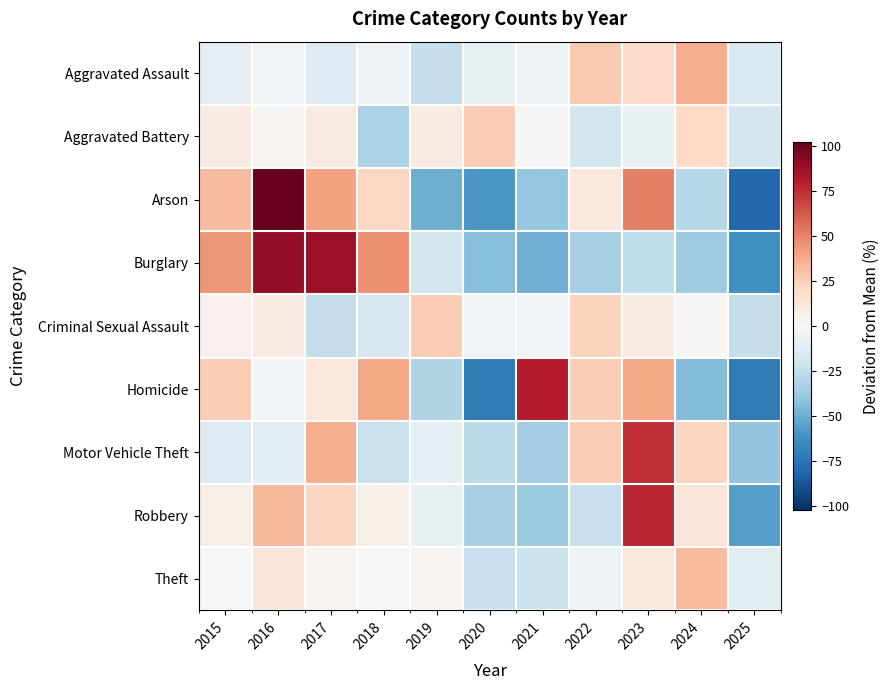

Reading right to left, list all the values displayed in this chart.

Aggravated Assault: 2025=-16.0	2024=36.8	2023=19.5	2022=26.9	2021=-5.2	2020=-6.9	2019=-24.2	2018=-5.2	2017=-13.5	2016=-2.8	2015=-9.4
Aggravated Battery: 2025=-18.3	2024=20.0	2023=-7.2	2022=-18.3	2021=0.8	2020=26.0	2019=8.9	2018=-32.4	2017=8.9	2016=2.8	2015=8.9
Arson: 2025=-79.8	2024=-29.4	2023=51.4	2022=11.0	2021=-39.4	2020=-59.6	2019=-49.5	2018=21.1	2017=41.3	2016=101.8	2015=31.2
Burglary: 2025=-62.4	2024=-36.2	2023=-25.9	2022=-33.9	2021=-48.7	2020=-43.0	2019=-18.5	2018=46.5	2017=87.5	2016=89.8	2015=44.8
Criminal Sexual Assault: 2025=-24.3	2024=1.0	2023=8.2	2022=22.6	2021=-2.6	2020=-2.6	2019=26.2	2018=-17.0	2017=-24.3	2016=8.2	2015=4.6
Homicide: 2025=-72.2	2024=-44.3	2023=39.2	2022=25.3	2021=81.0	2020=-72.2	2019=-30.4	2018=39.2	2017=11.4	2016=-2.5	2015=25.3
Motor Vehicle Theft: 2025=-40.0	2024=21.7	2023=74.4	2022=25.4	2021=-35.6	2020=-26.3	2019=-9.0	2018=-23.0	2017=37.0	2016=-11.6	2015=-13.0
Robbery: 2025=-56.1	2024=13.2	2023=77.7	2022=-23.8	2021=-37.6	2020=-33.4	2019=-7.4	2018=6.4	2017=22.1	2016=33.1	2015=5.7
Theft: 2025=-10.5	2024=32.5	2023=10.4	2022=-5.0	2021=-22.1	2020=-23.5	2019=2.4	2018=-0.3	2017=2.5	2016=13.1	2015=0.4